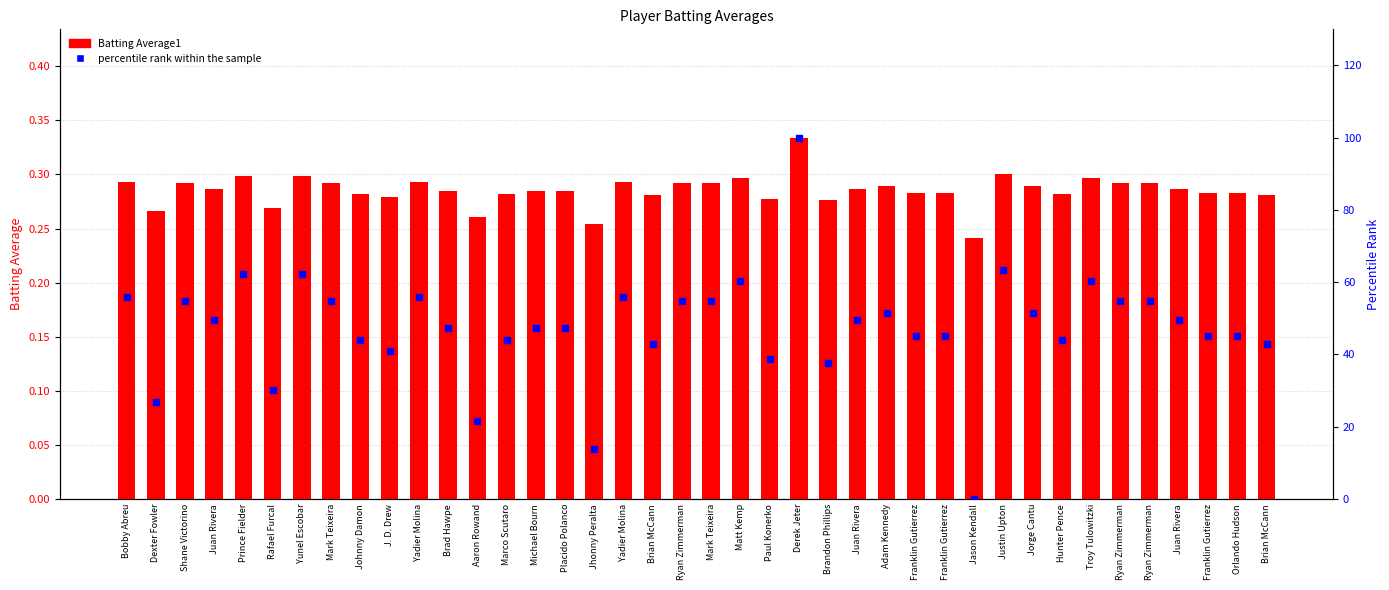

At how many categories does at least one series exceed 5?

39